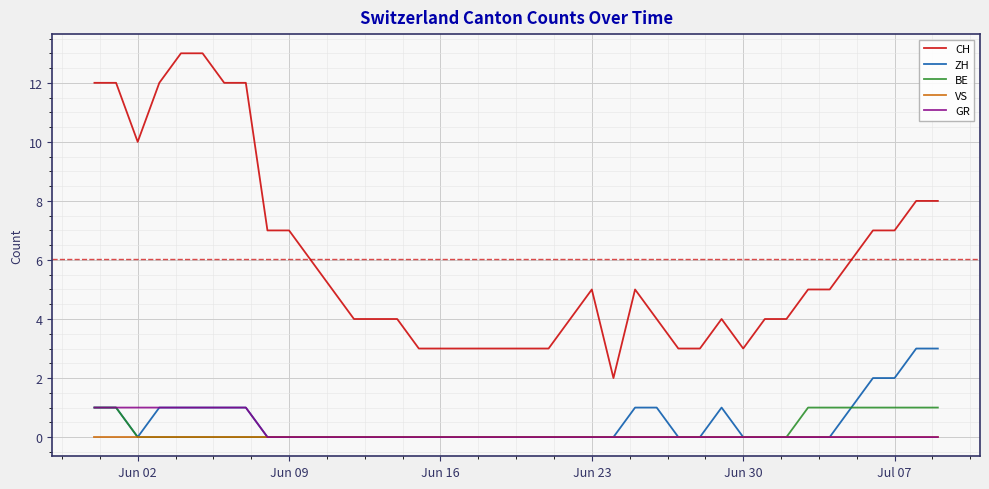

Which series has the widest spread of values?

CH